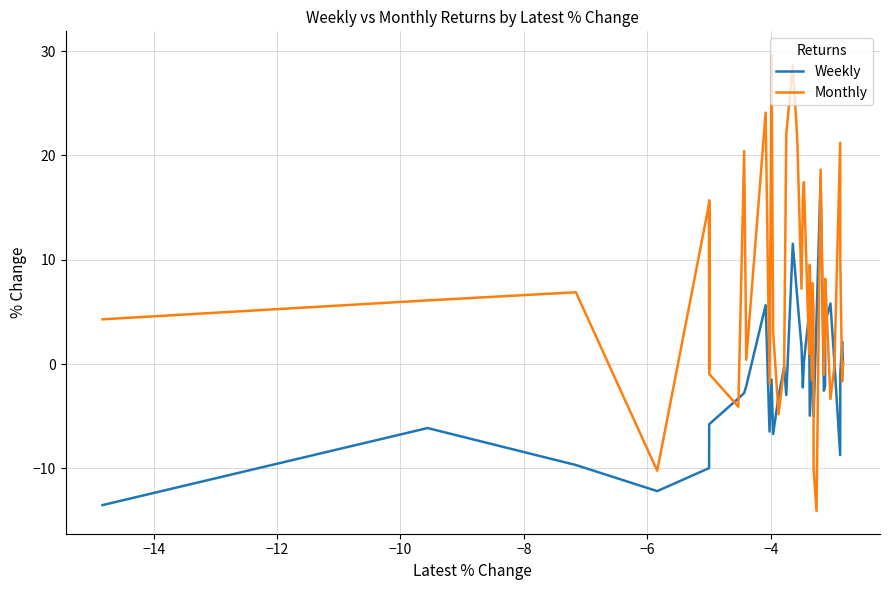

What is the minimum value for Monthly?

-14.1